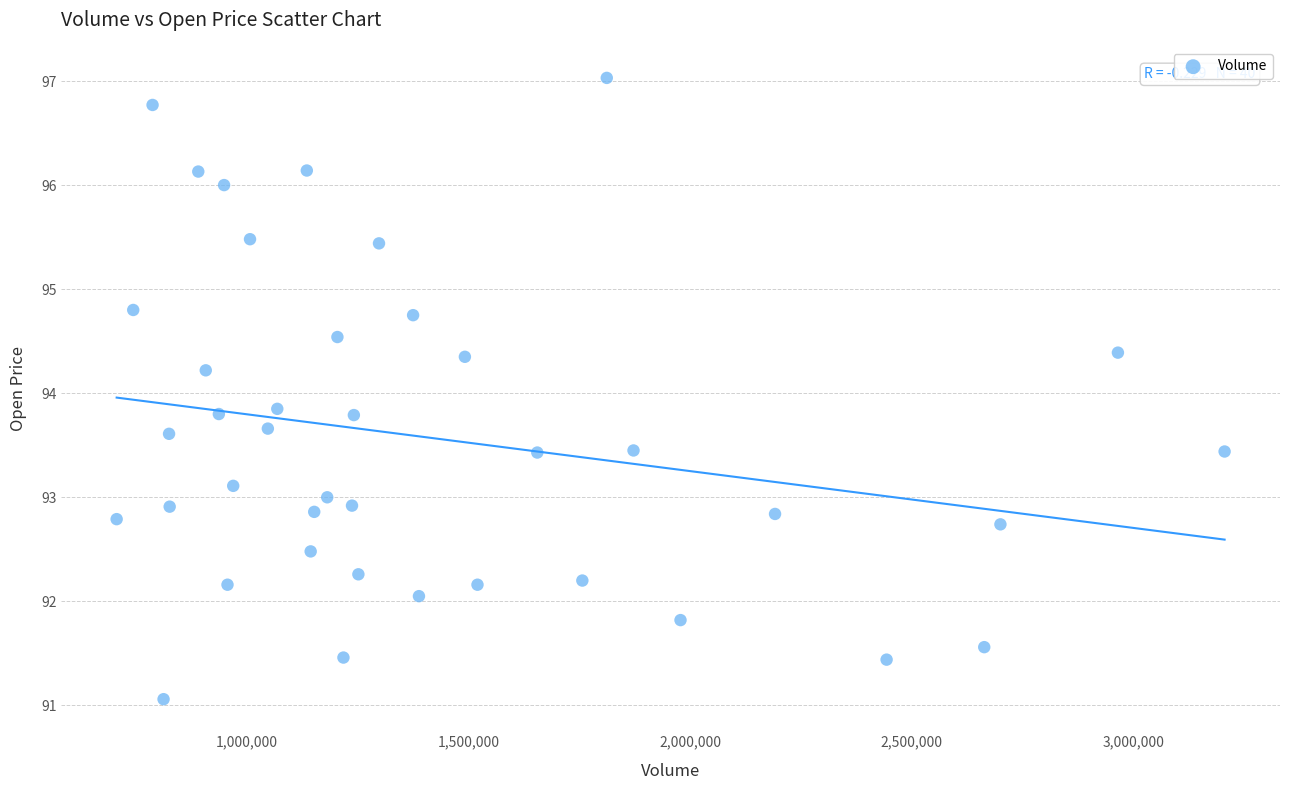

What is the range of Y values (max minus min)?

6.0